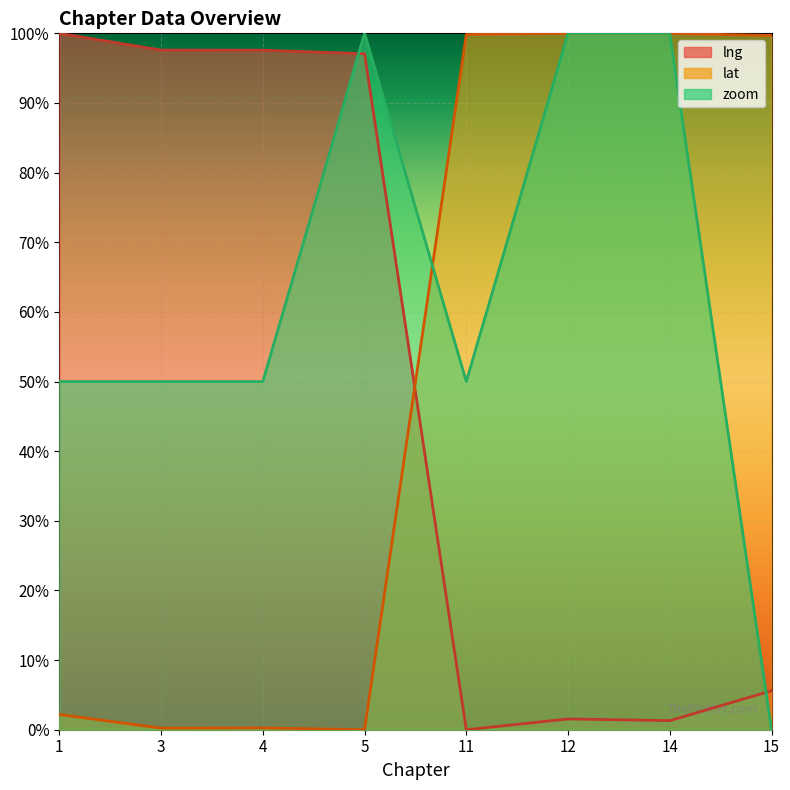

The lat series shows 0.3 at 15. True or false?

False